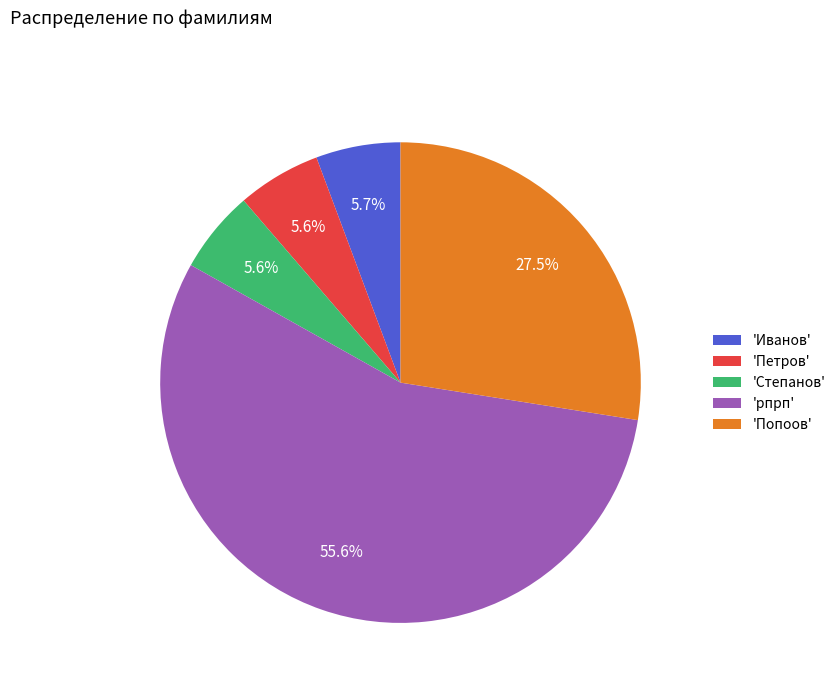

What portion of the pie excludes 'Попоов'?

72.5%